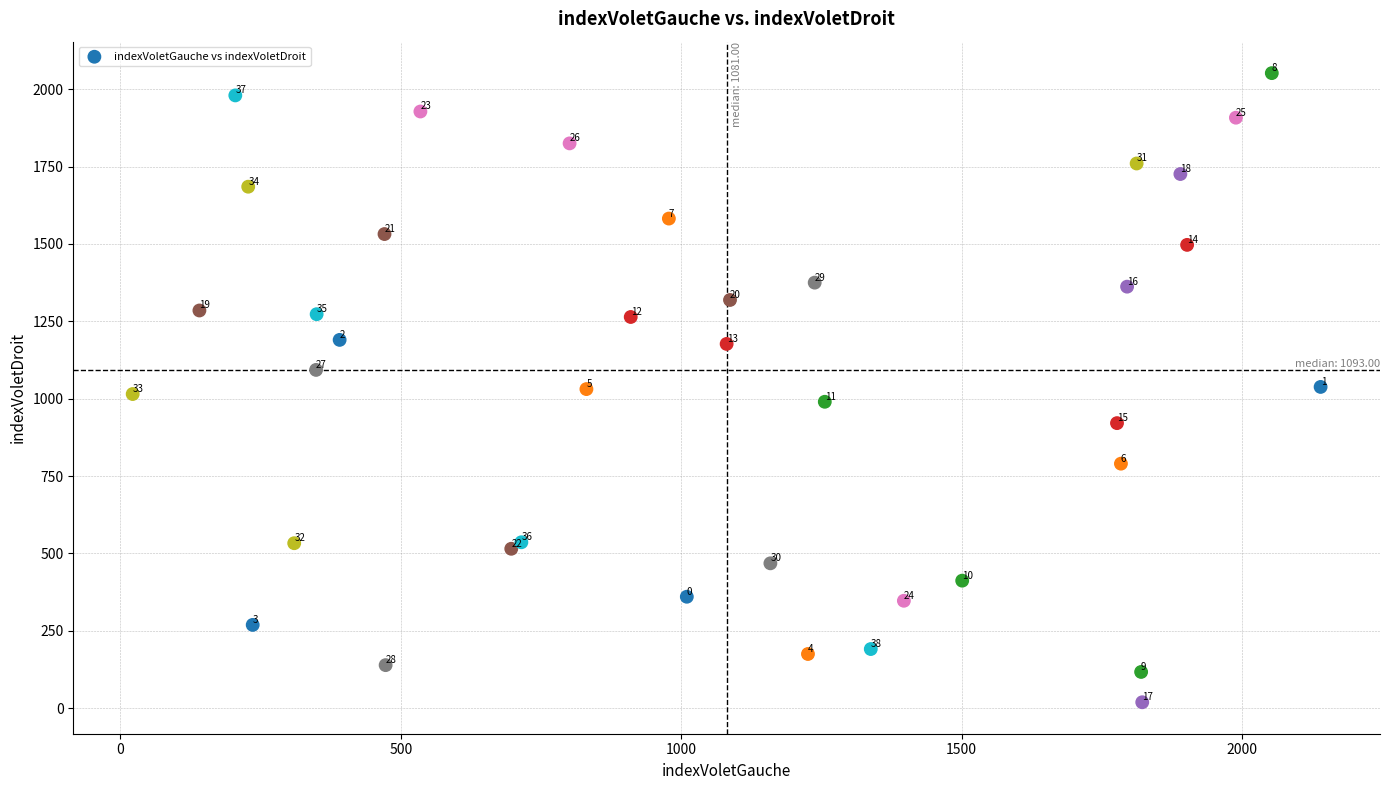

What Y value in the scatter plot is closest to 1035?

1038